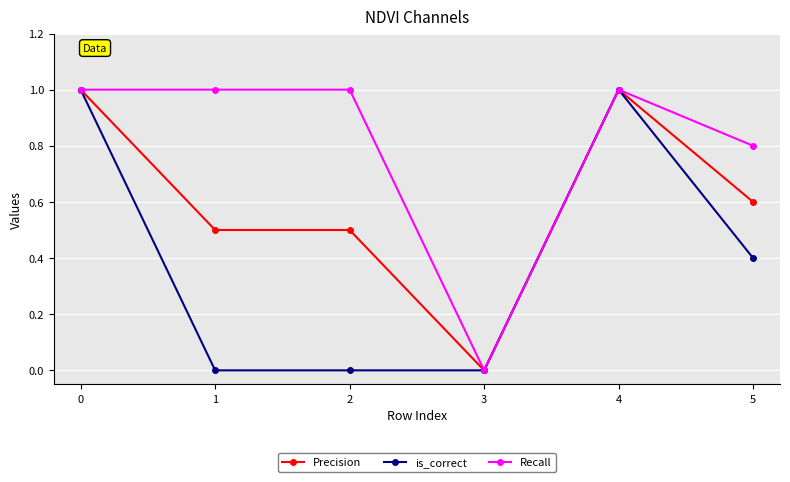

Is it true that Recall equals 0.8 at 5?

True